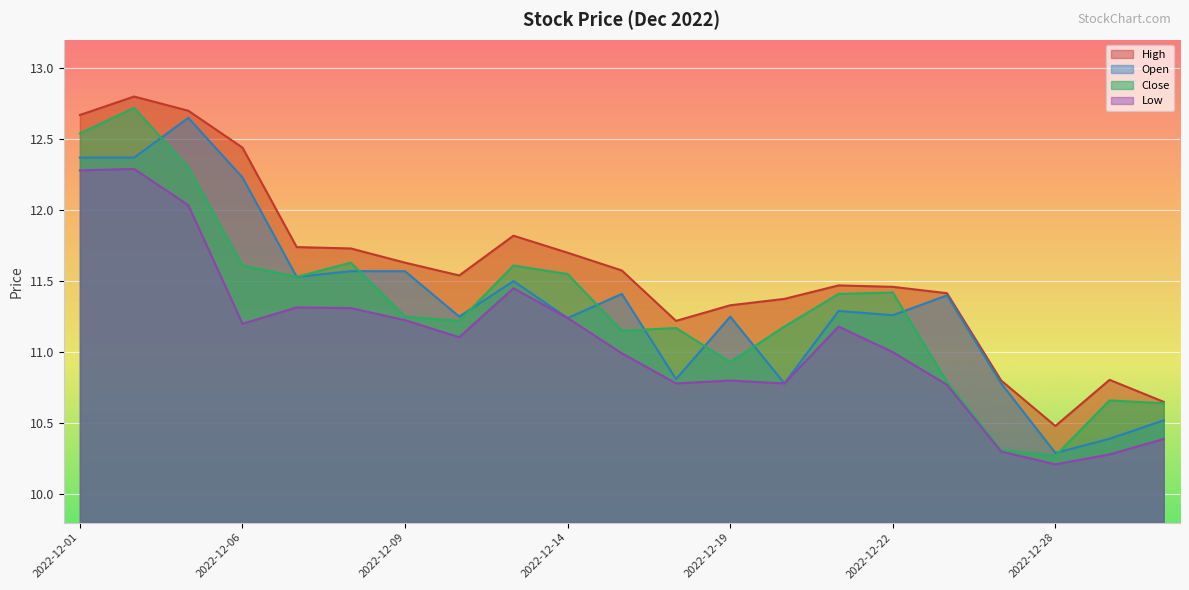

Is it true that High equals 11.7 at 2022-12-08?

True